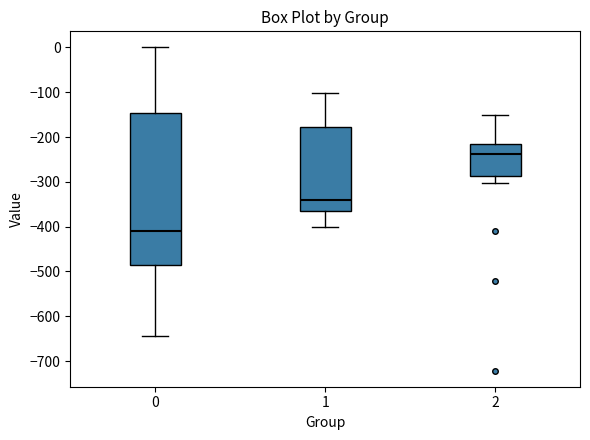

Reading left to right, read every box against the y-axis: the position of its median line, the range the box covers, and the ends of its whiskers. The values are not printed on the chart, so give them approximately, as read against the axis.

0: median -410, box -480 to -150, whiskers -640 to 0
1: median -340, box -370 to -180, whiskers -400 to -100
2: median -240, box -290 to -220, whiskers -300 to -150